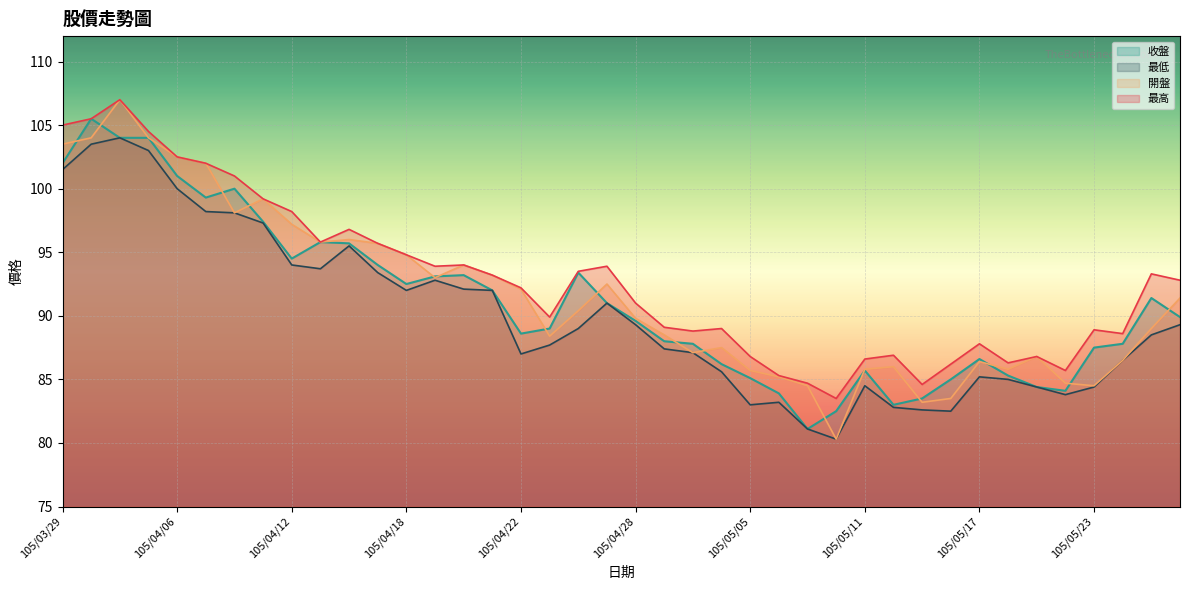

True or false: 收盤 has more than 0 points higher than both neighbors.

True